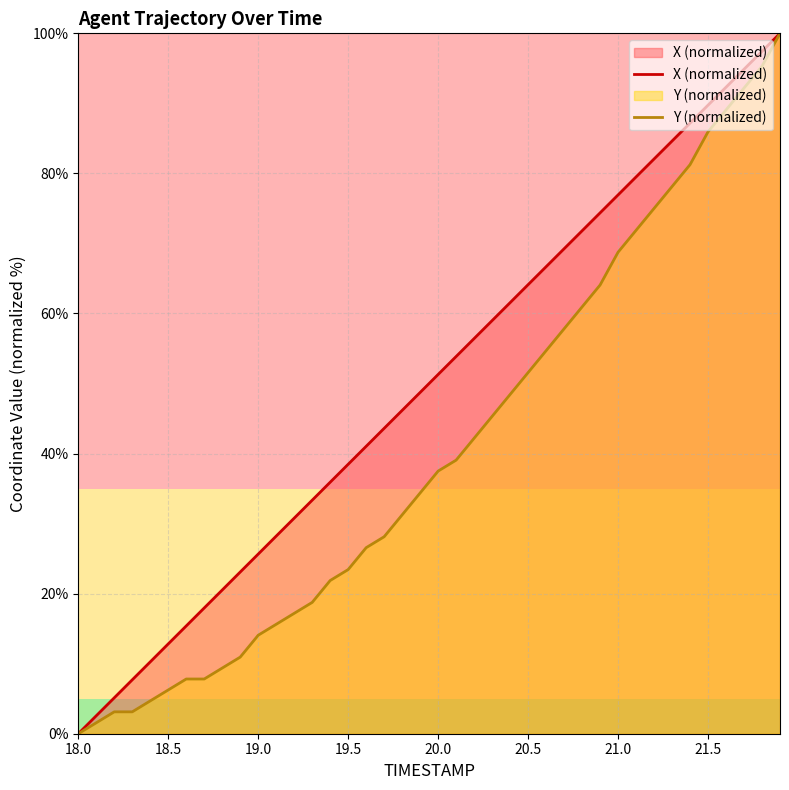

True or false: X (normalized) and Y (normalized) cross at least once.

False